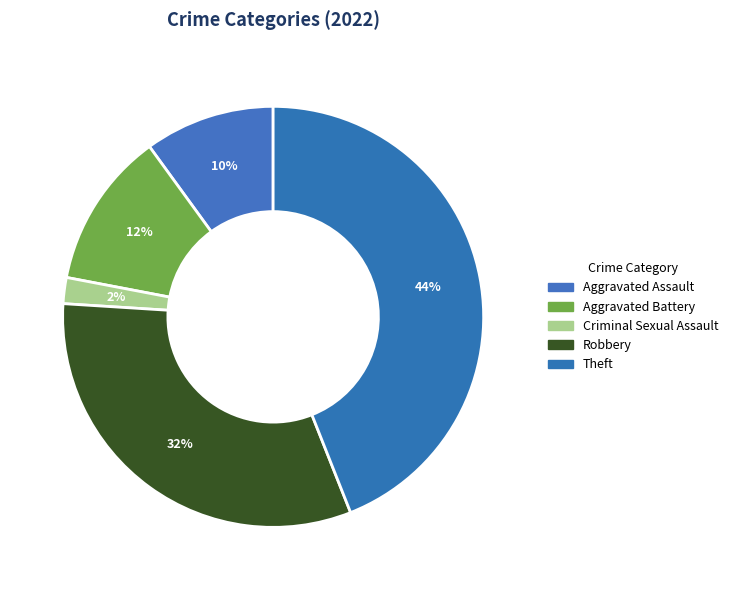

Count the number of slices in the pie.

5